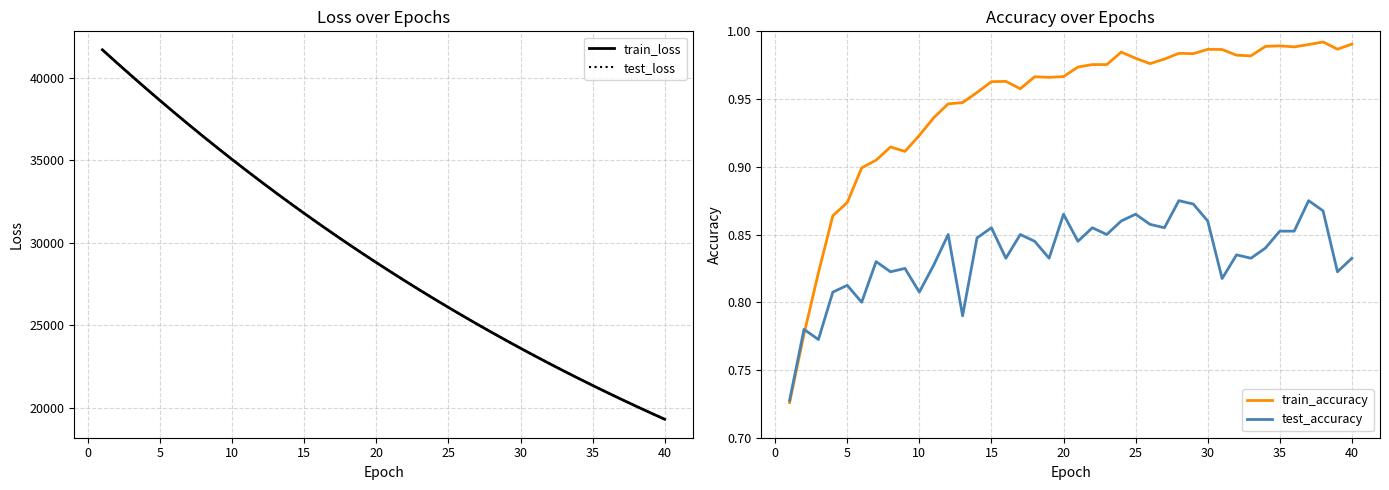

Does the chart have visible grid lines?

Yes